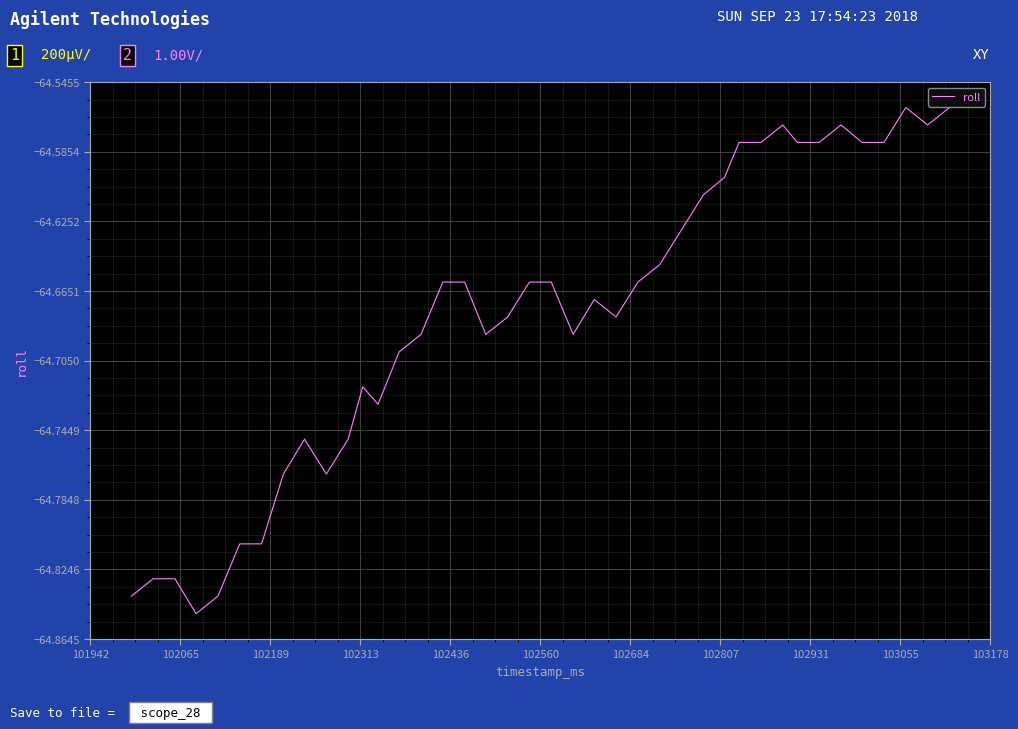

What is the difference between the maximum and minimum values?

0.3